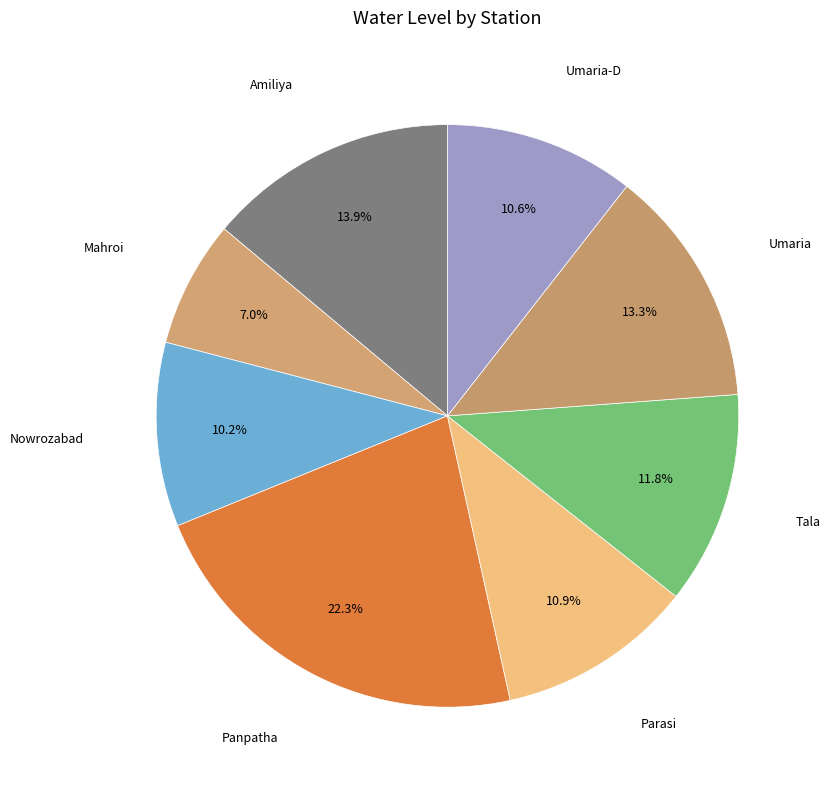

How many segments does this pie chart have?

8